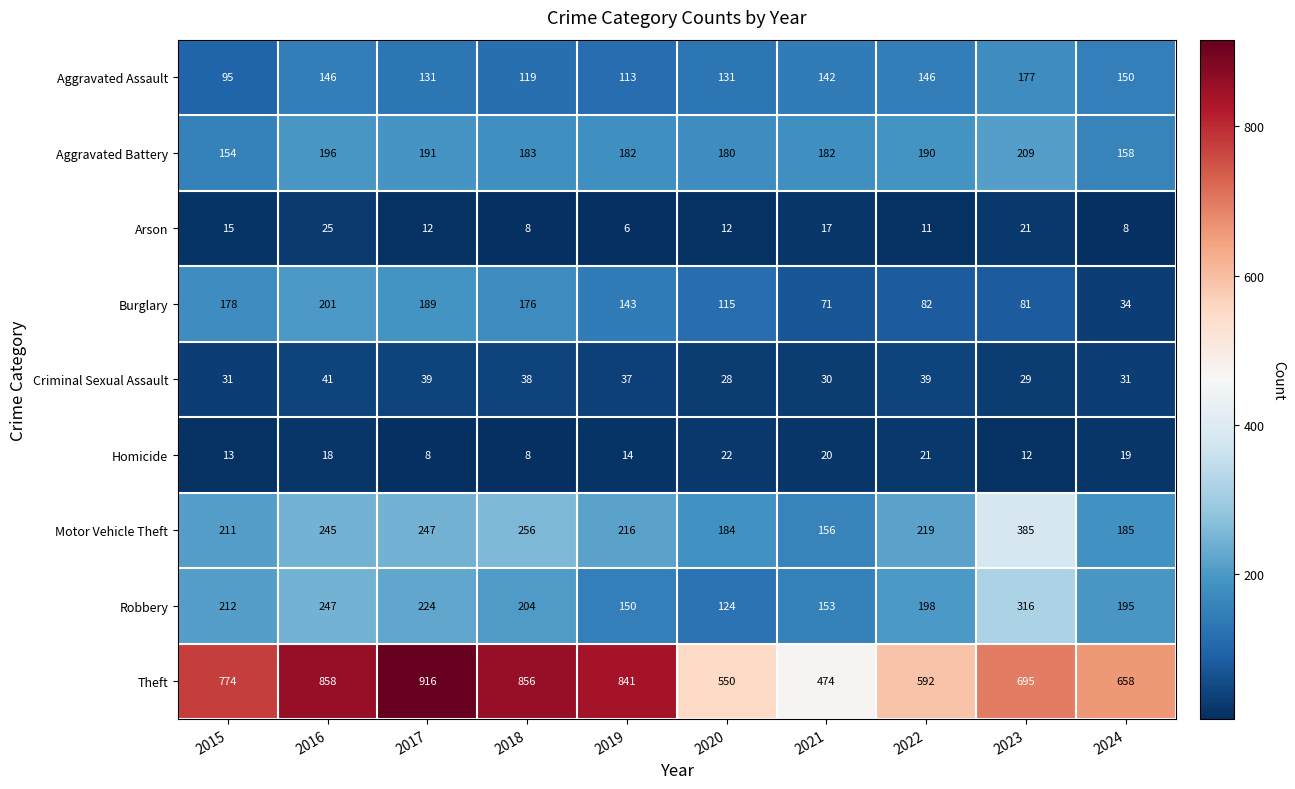

What is the sum of the Robbery values at 2020 and 2021?

277